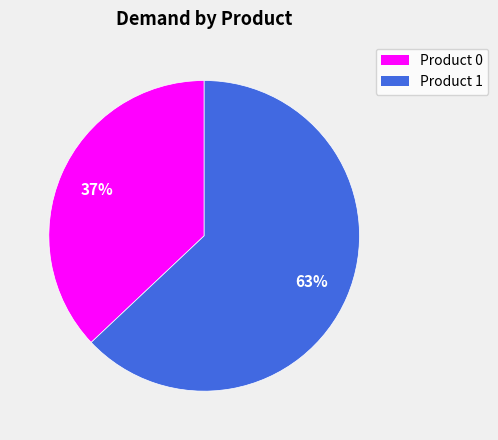

Count the number of slices in the pie.

2